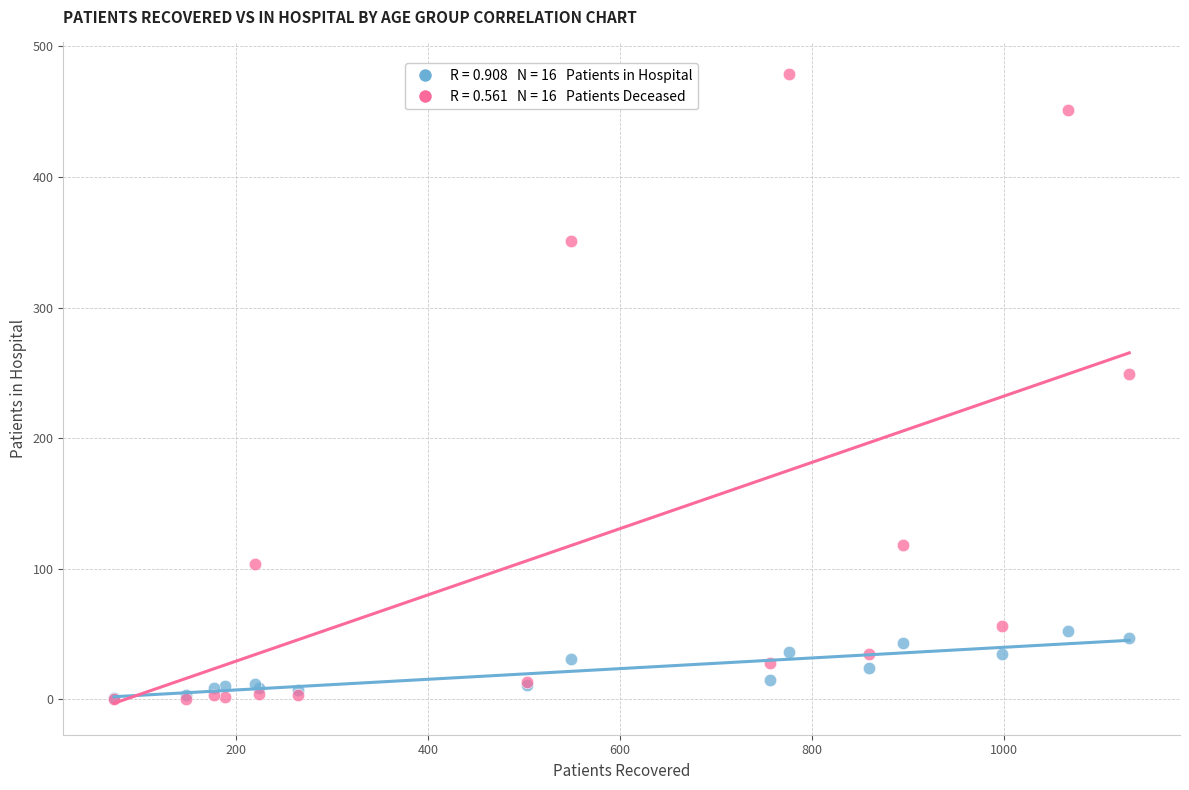

Across all series, what Y value is closest to 239?

249